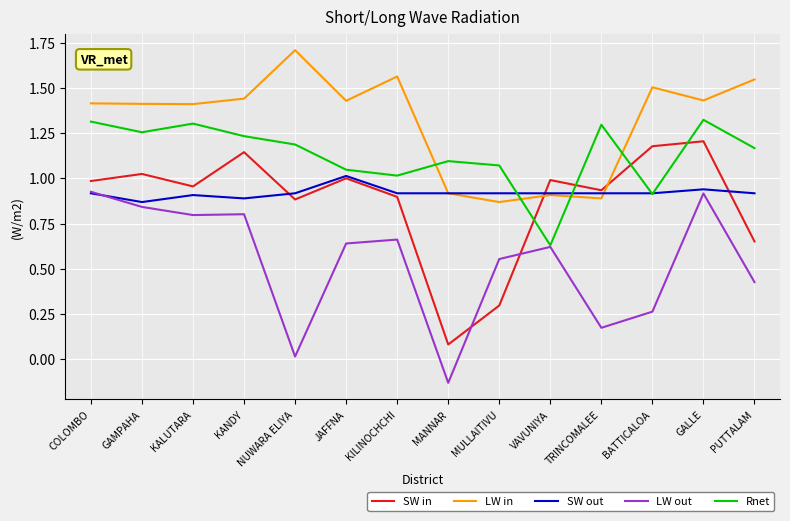

What are all the series names shown in the legend?

SW in, LW in, SW out, LW out, Rnet